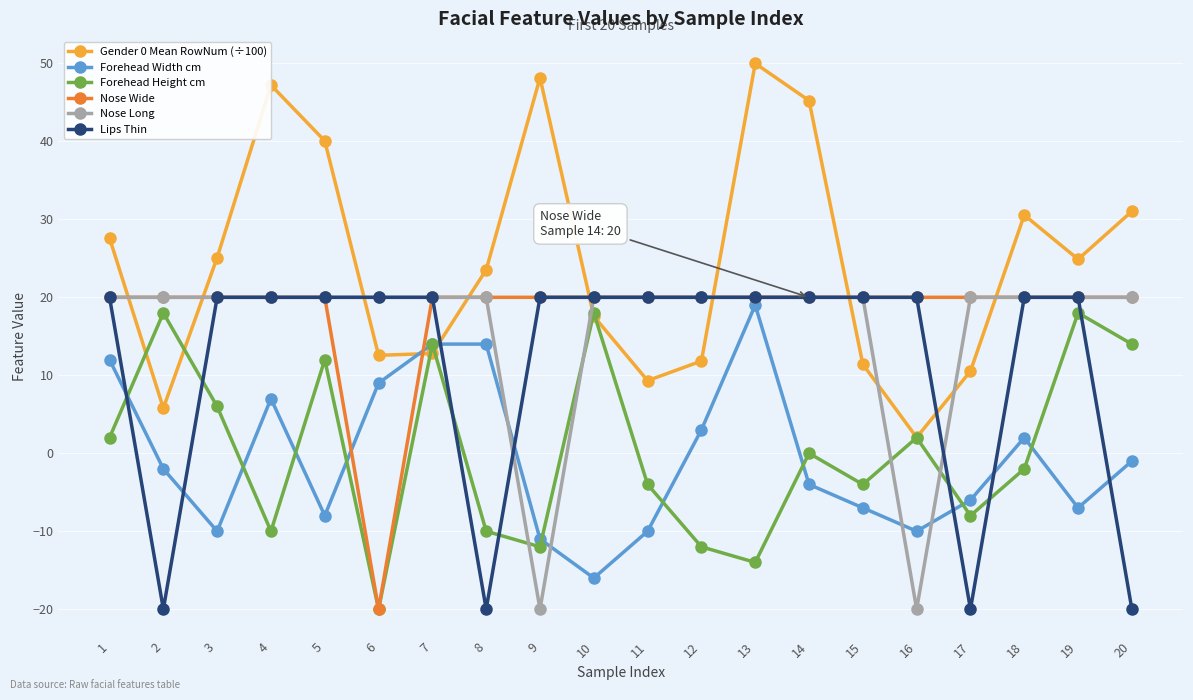

Between 9 and 13, which series saw the biggest shift?

Nose Long